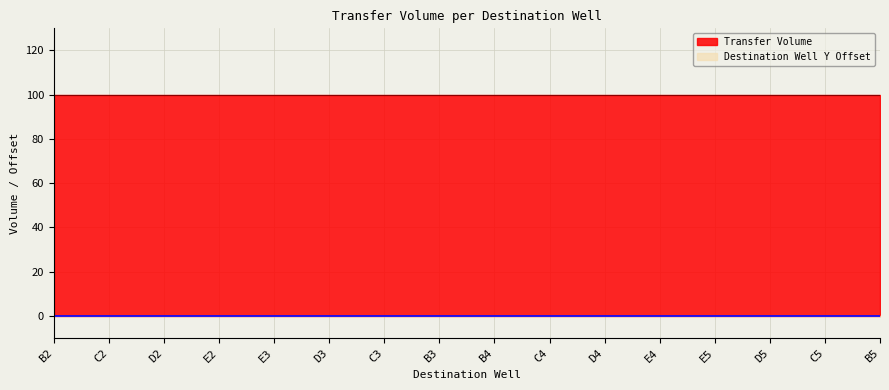

What are all the series names shown in the legend?

Transfer Volume, Destination Well Y Offset